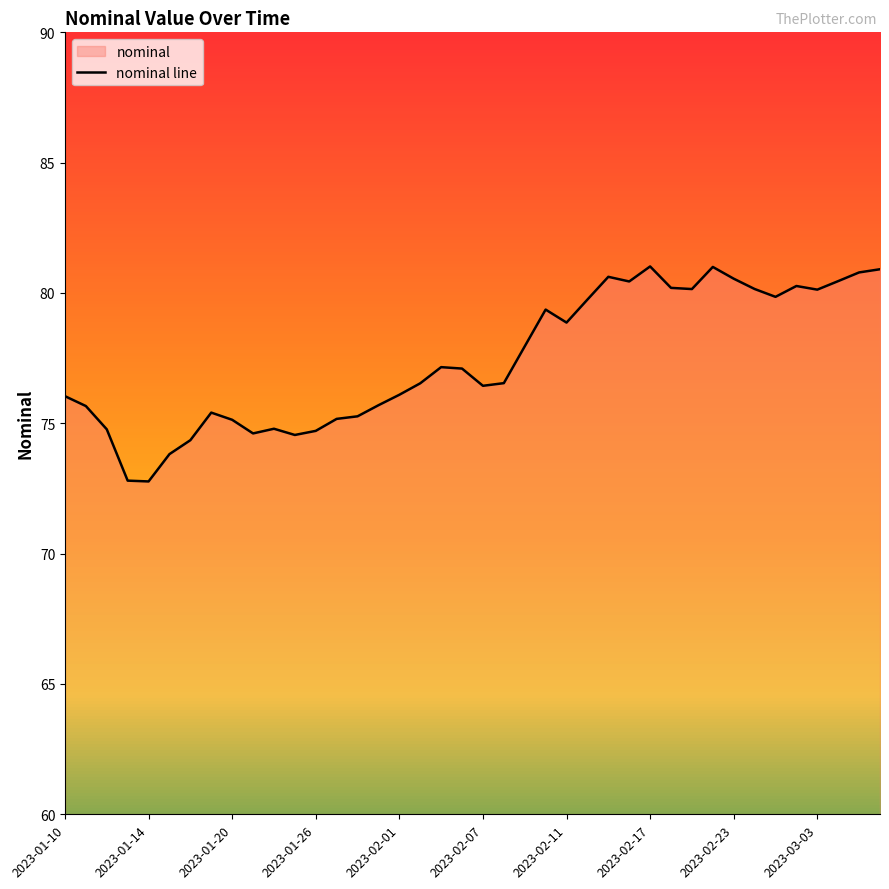

Where is the first local maximum?

2023-01-19